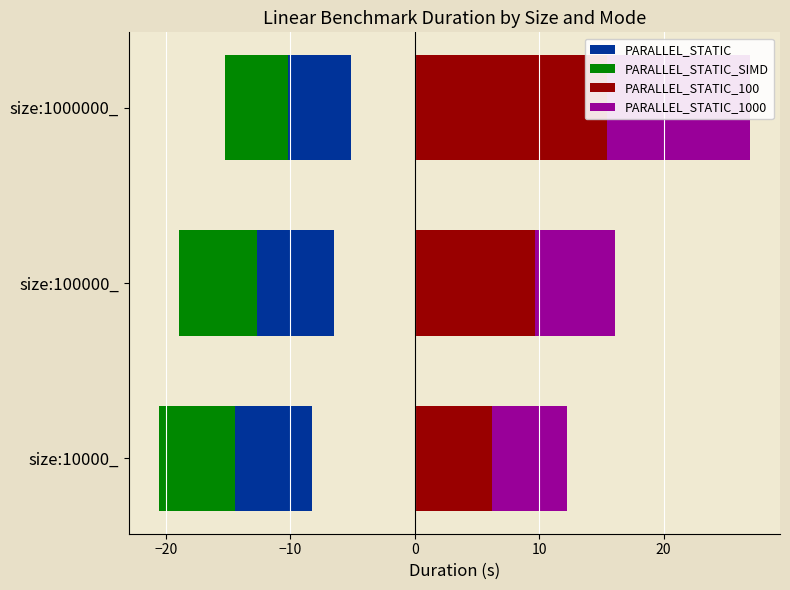

Is the value of PARALLEL_STATIC at size:10000_ greater than the value of PARALLEL_STATIC_1000 at size:100000_?

No